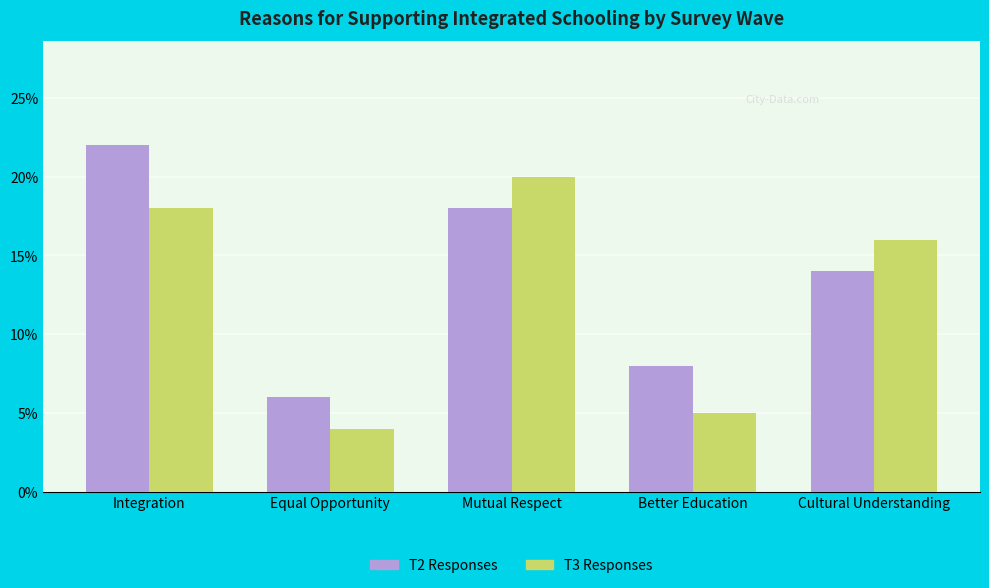

What is the difference between the second highest and second lowest values in the T2 Responses series?

10